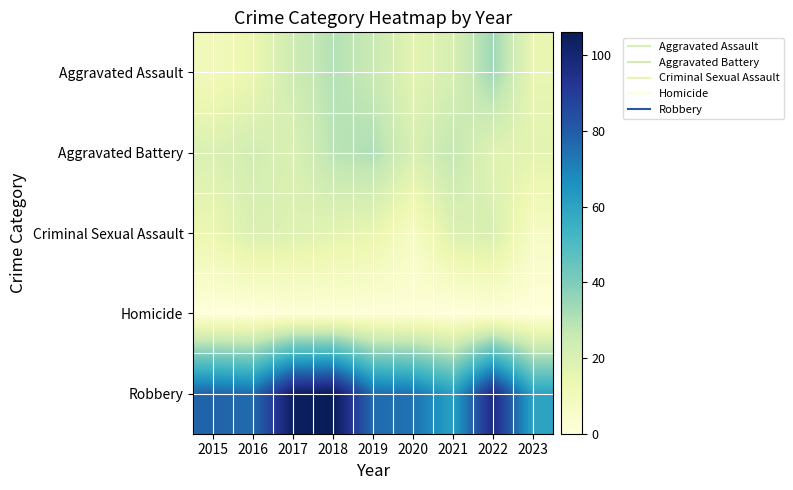

What is the difference between the highest and lowest values at 2018?

105